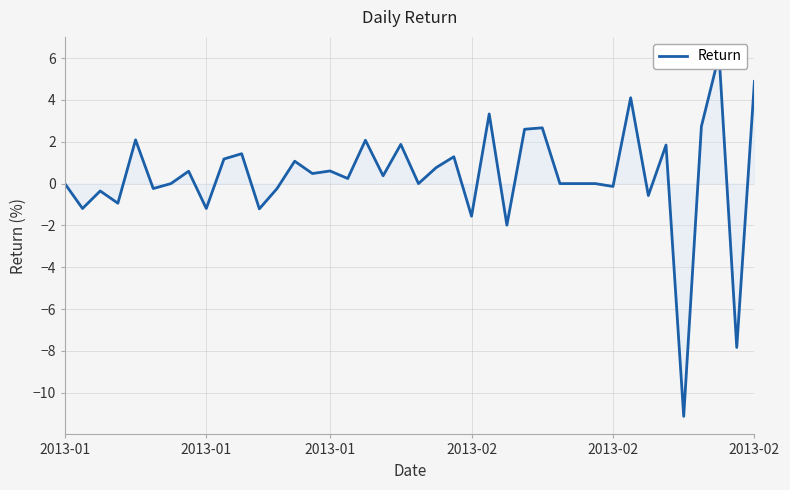

How many categories are shown in the chart?

40